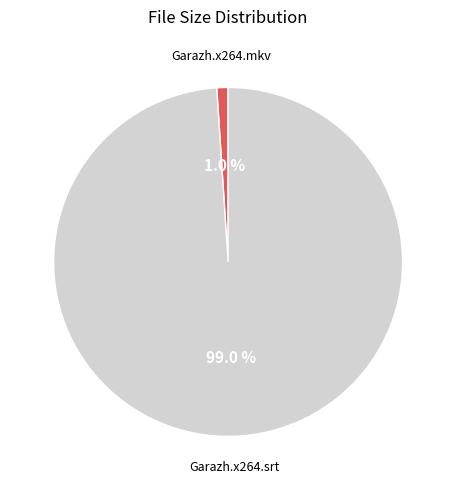

Does Garazh.x264.srt account for over 50% of the chart?

Yes